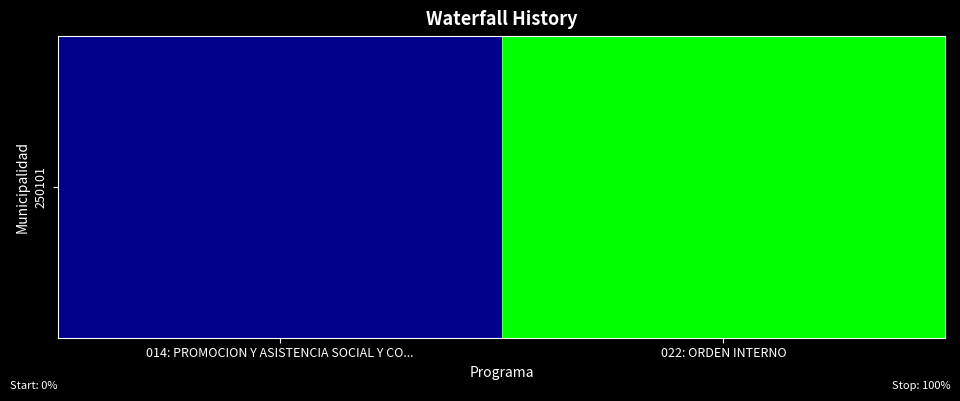

Reading left to right, transcribe all the data shown in this chart.

0	100